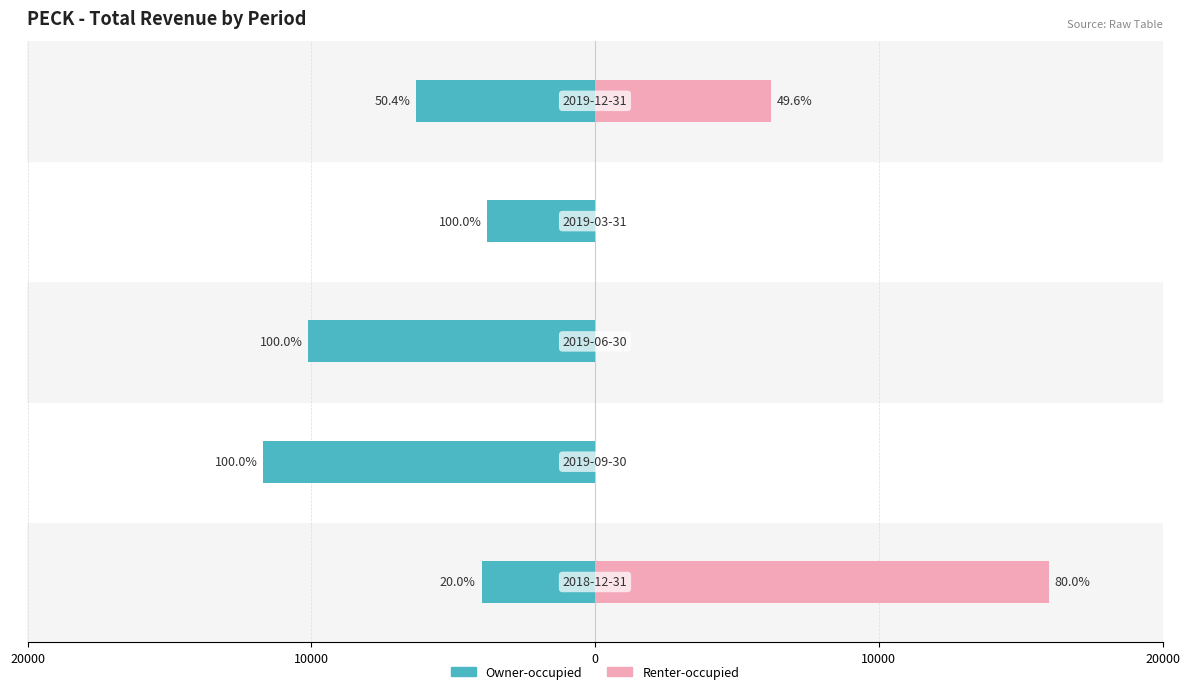

What are all the series names shown in the legend?

Owner-occupied, Renter-occupied